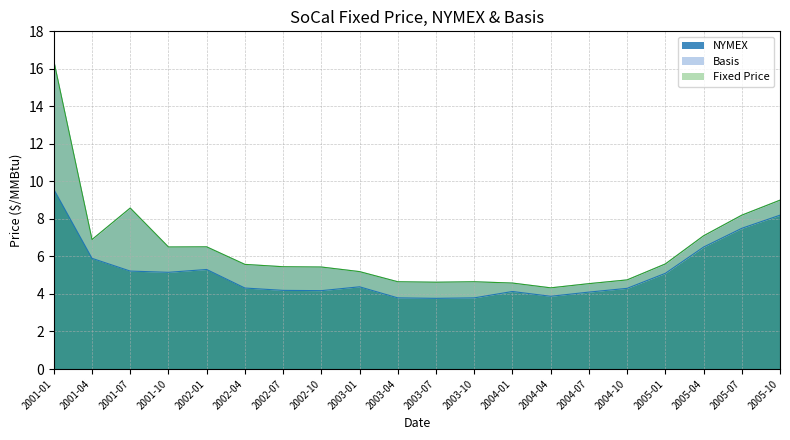

True or false: NYMEX and Fixed Price intersect in this chart.

False